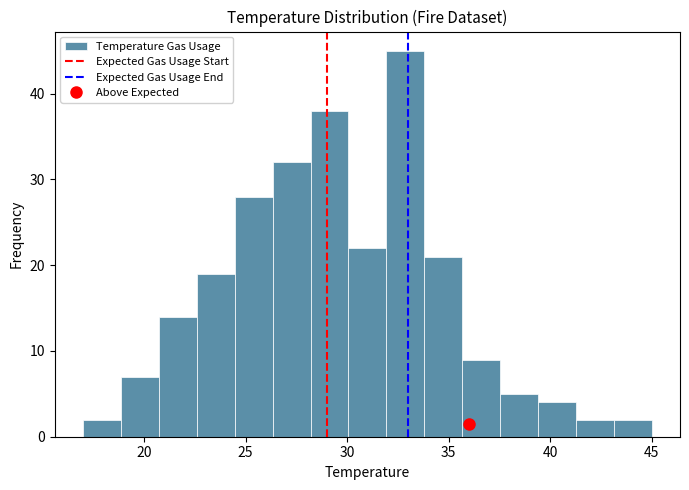

Around what value on the x-axis is the tallest bar? Give the approximate position of its centre, as read against the axis.

33.0